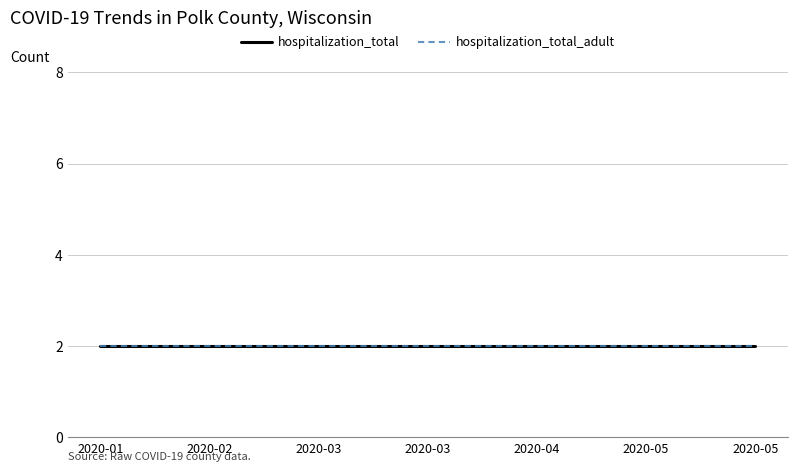

At how many categories does at least one series exceed 1?

19